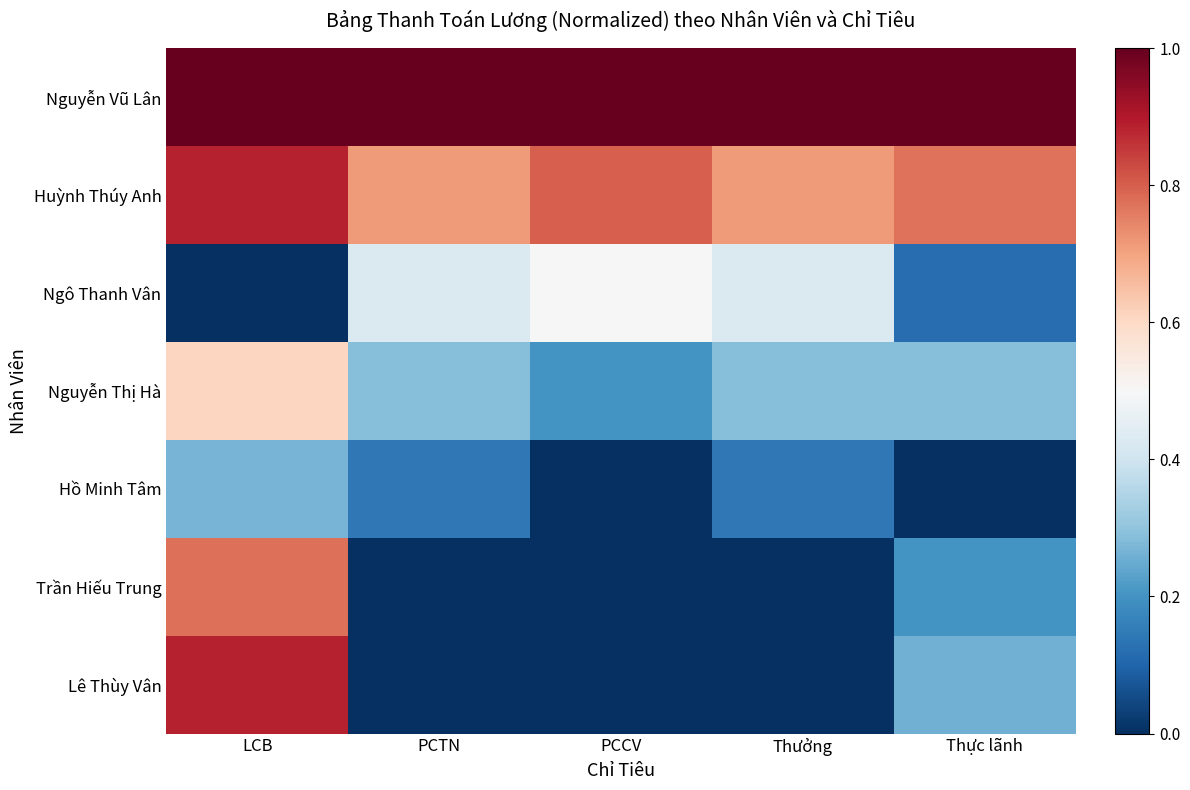

What is the difference between the highest and lowest values at PCTN?

1.0